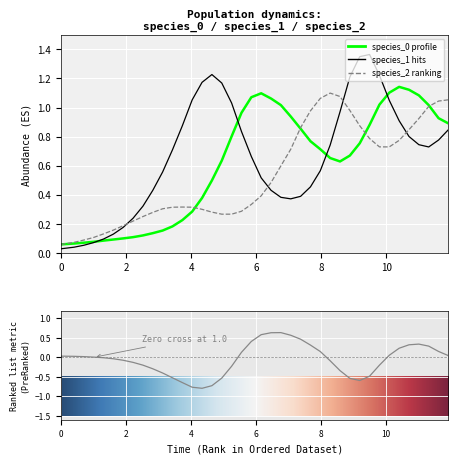

Which series ends up on top after the final intersection of species_0 and species_2?

species_2